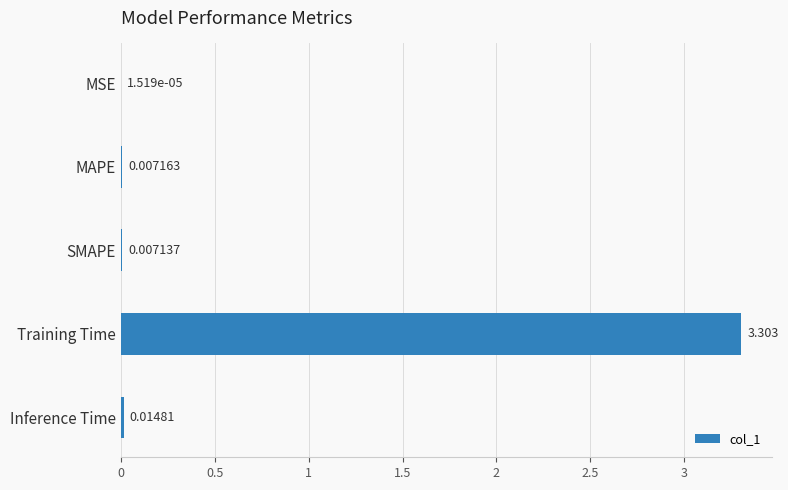

Which label corresponds to the largest value in the chart?

Training Time